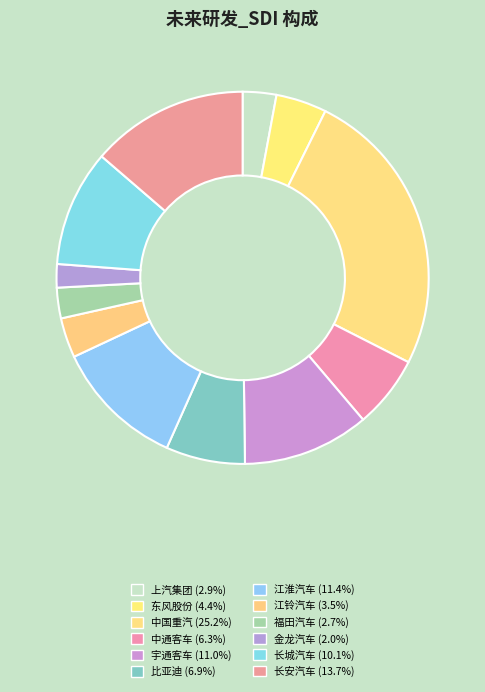

How many segments does this pie chart have?

12